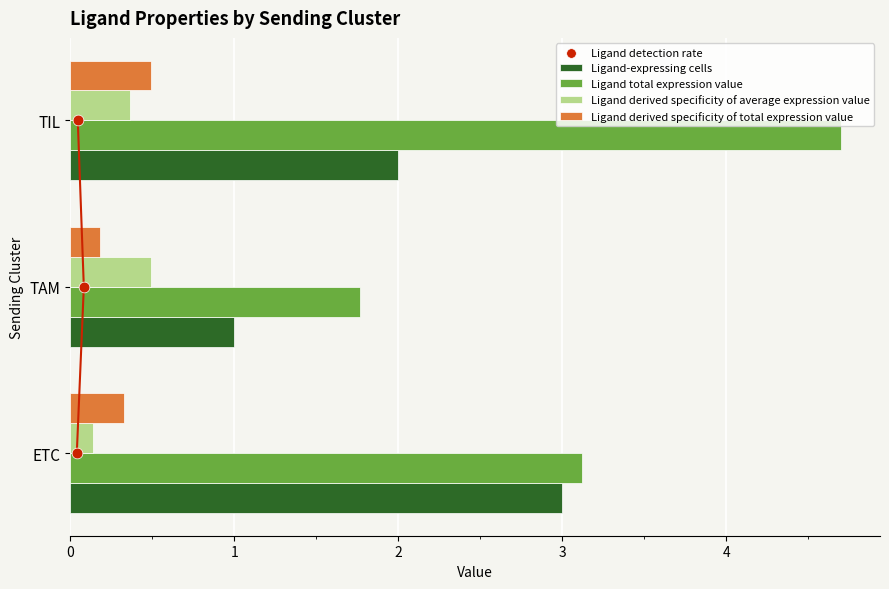

Is the value of Ligand-expressing cells at TIL greater than the value of Ligand total expression value at ETC?

No